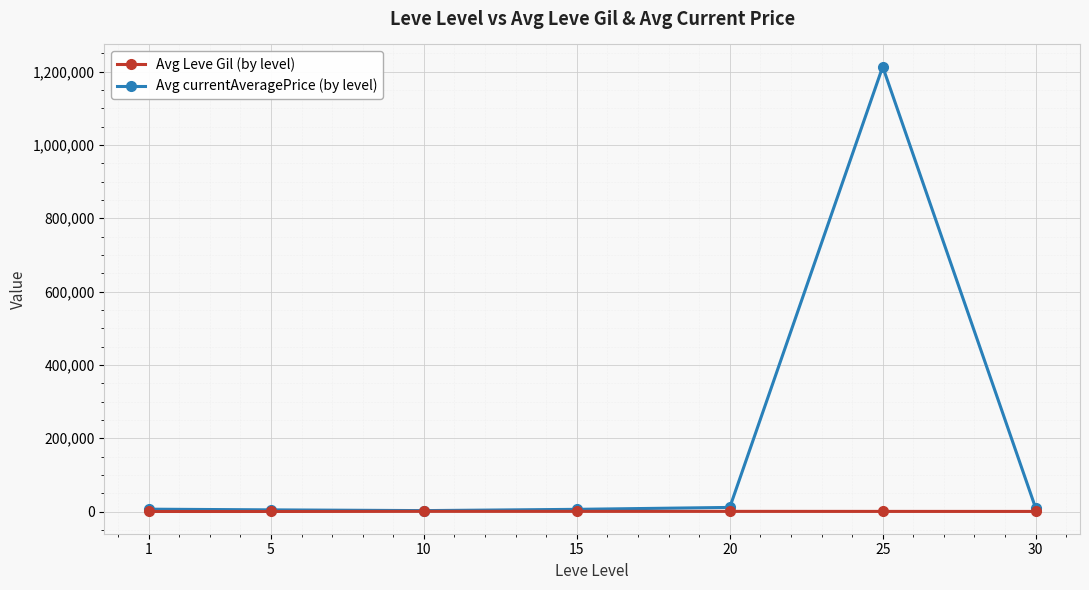

What is the spread (max minus min) of values at 5?

4422